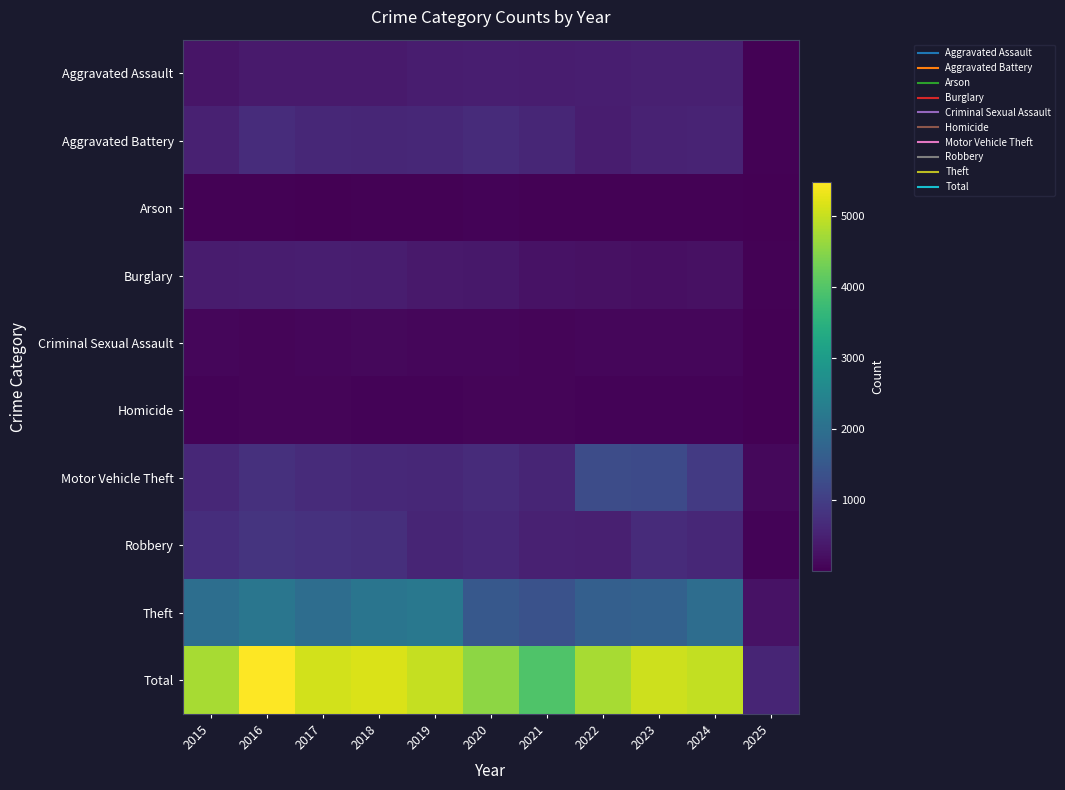

What is the spread (max minus min) of values at 2022?

4732